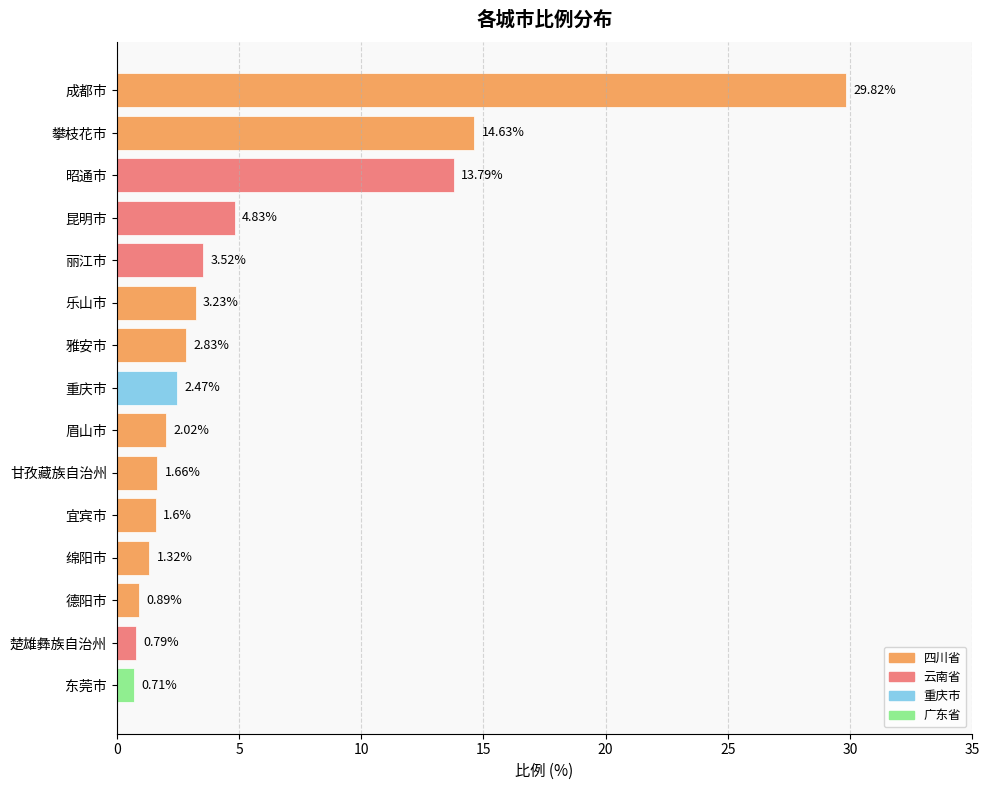

What is the difference between the maximum and minimum values?

29.1